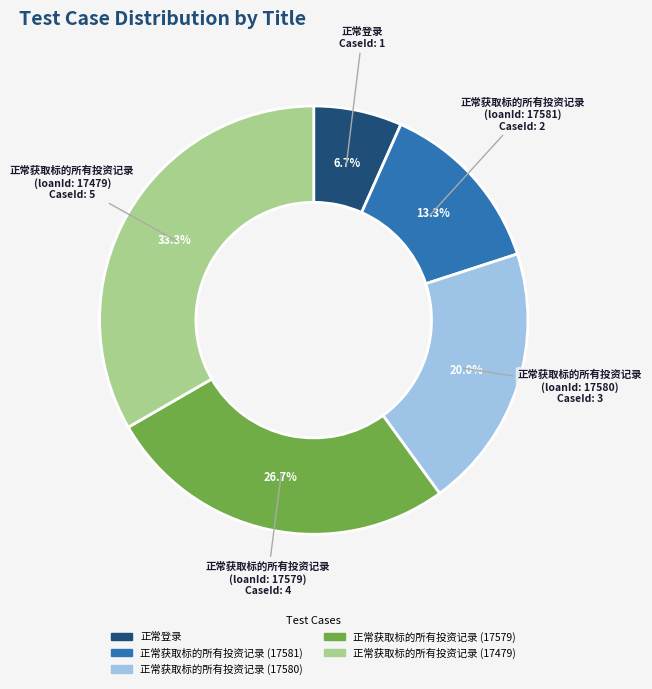

What percentage is the 正常获取标的所有投资记录 (17581) slice, to the nearest percent?

13%